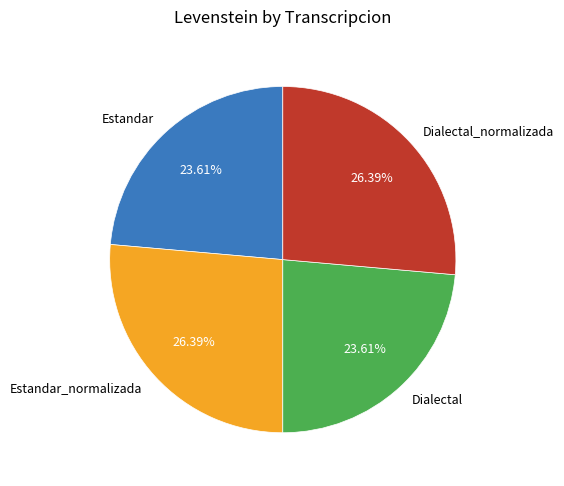

Does any single category account for the majority?

No